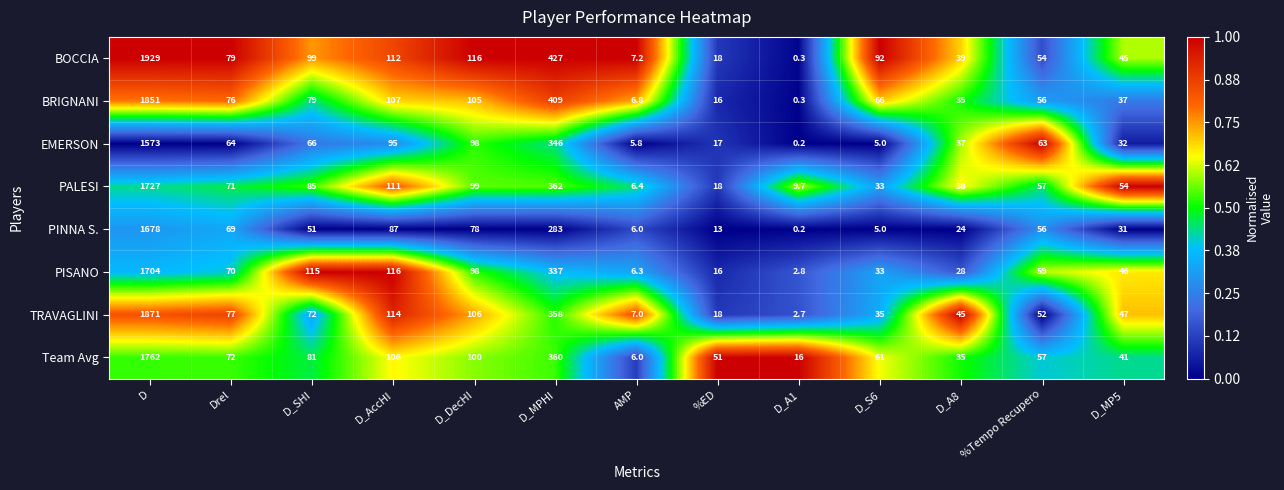

What is the average value of the PALESI series?

205.5